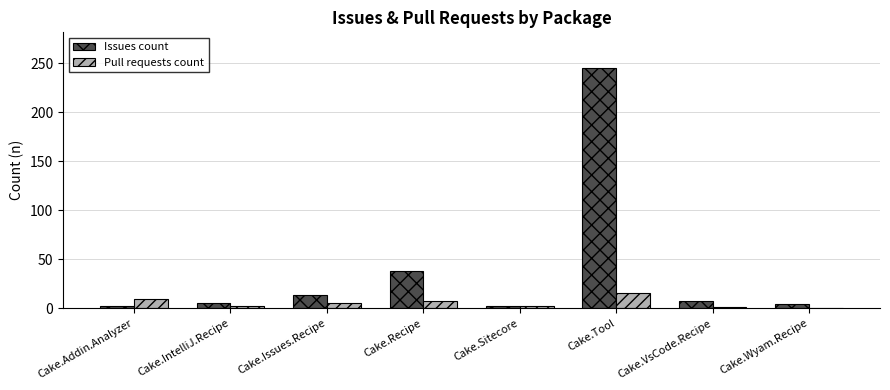

Which series changed the most between Cake.Recipe and Cake.Wyam.Recipe?

Issues count